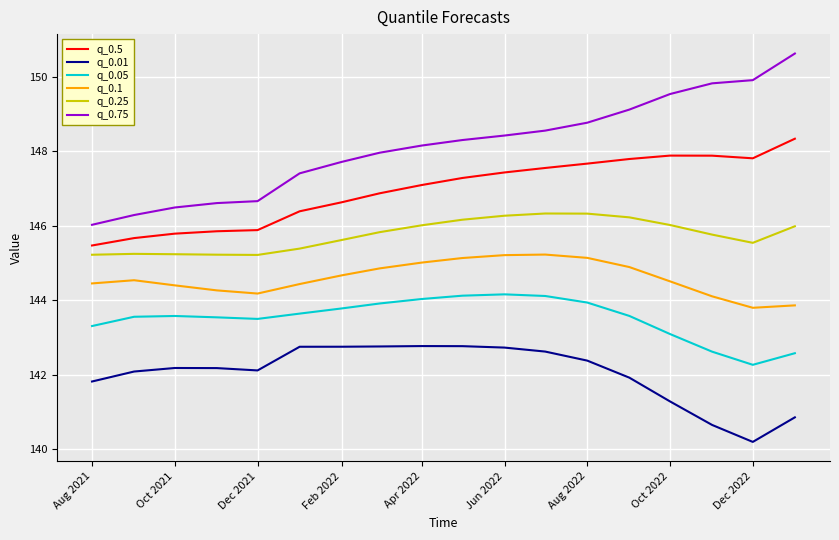

List the series in order of their overall mean, lowest first.

q_0.01, q_0.05, q_0.1, q_0.25, q_0.5, q_0.75